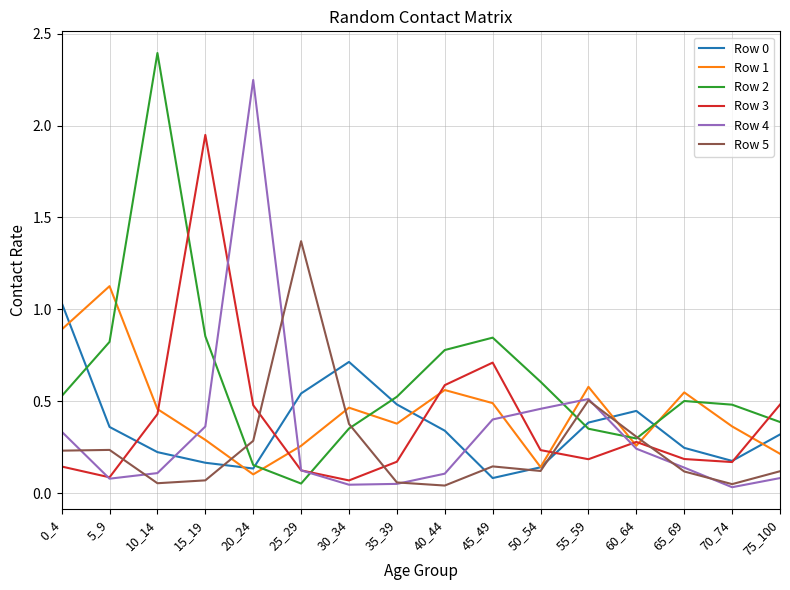

Is it true that Row 1 equals 0.2 at 75_100?

True